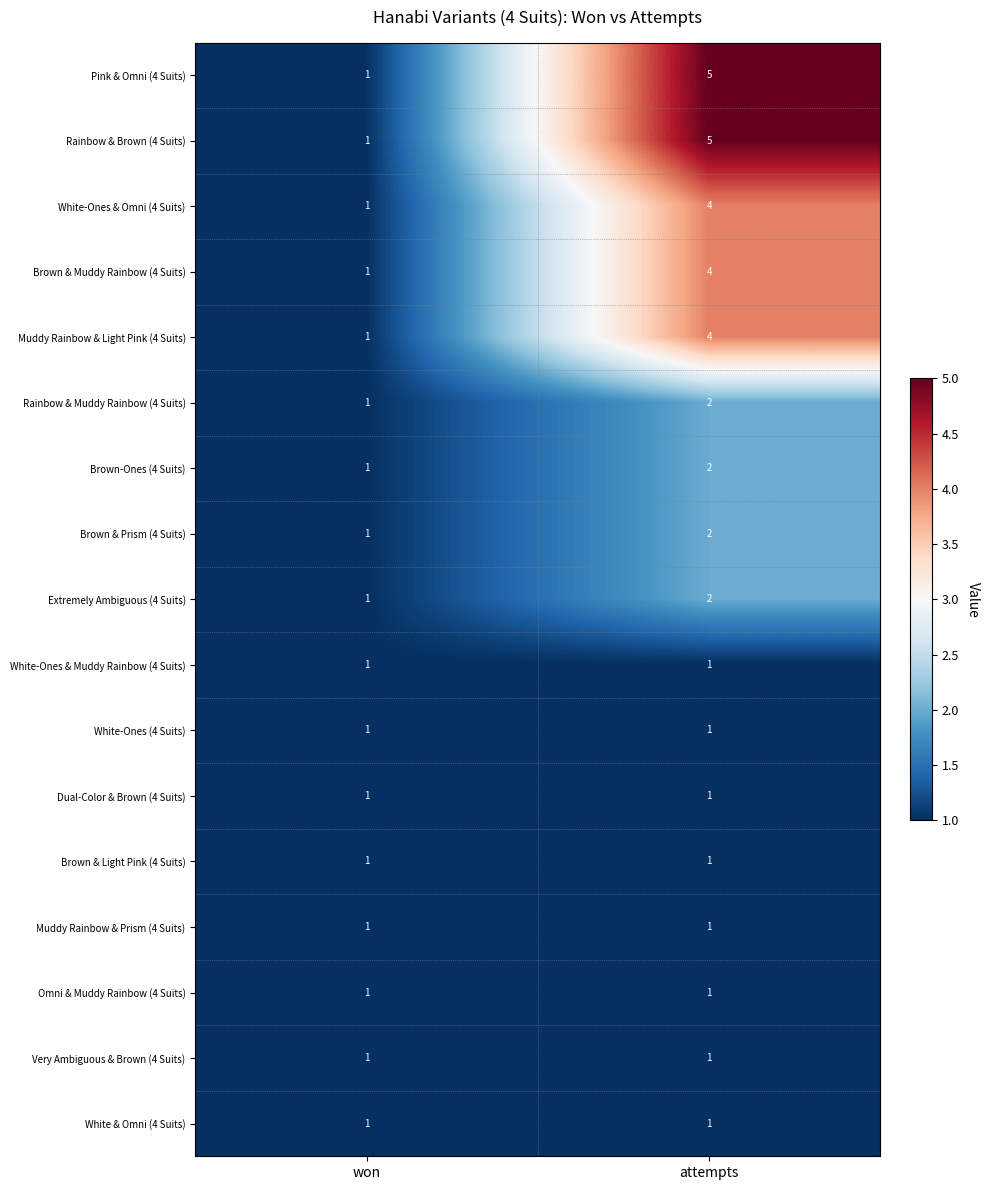

At how many categories does at least one series exceed 3?

1